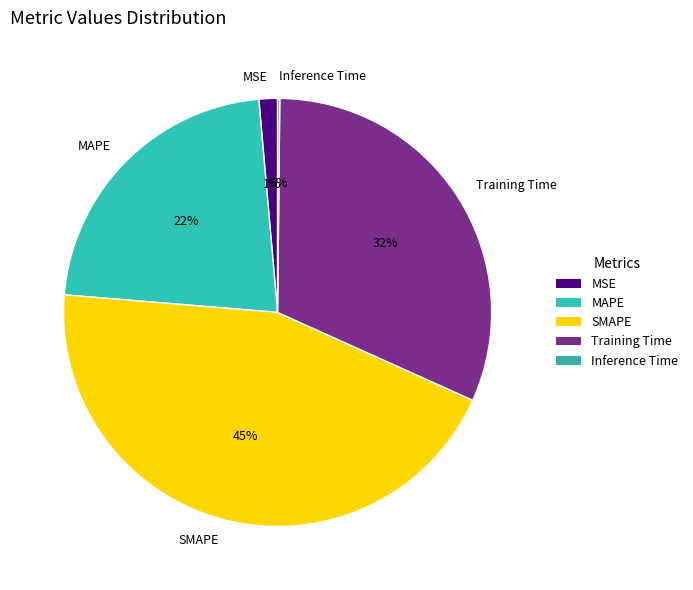

Combined, do MSE and MAPE account for over 50%?

No